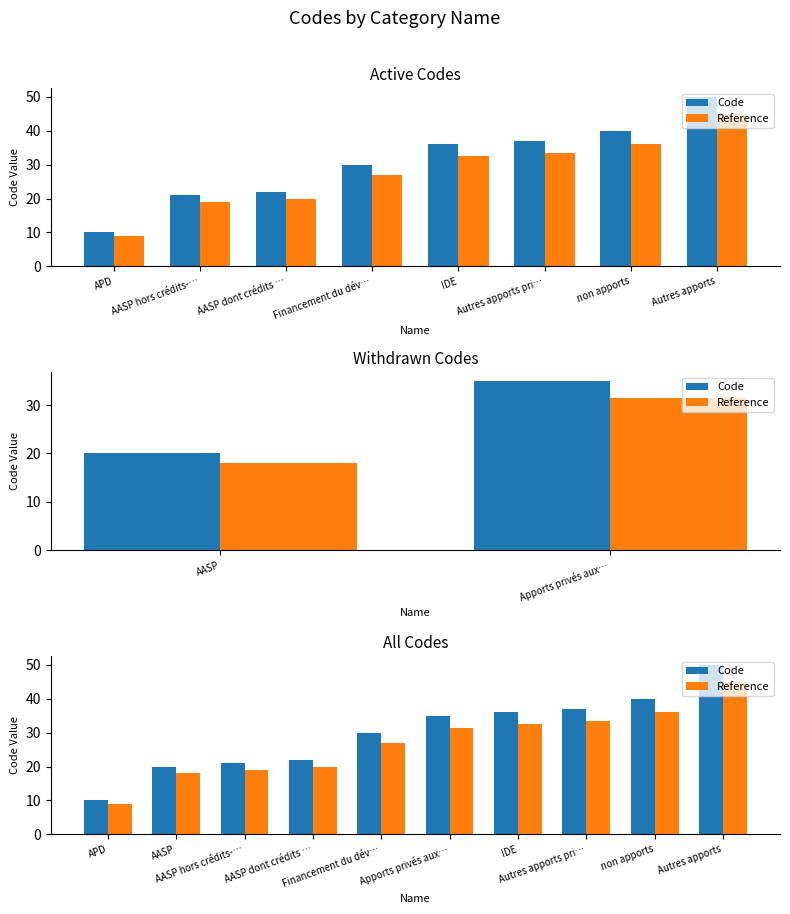

Which category has the lowest value in the Reference series?

APD